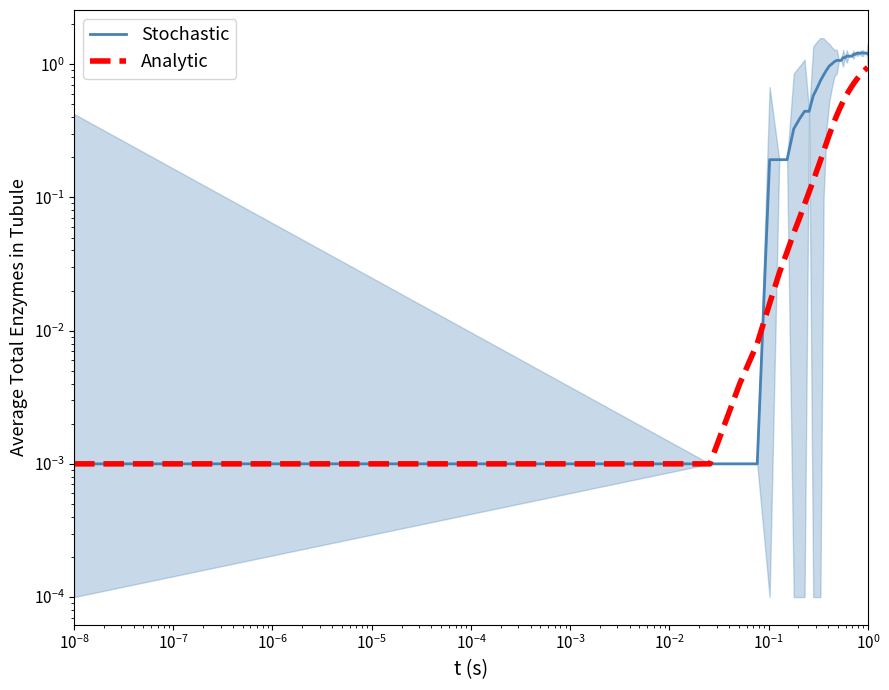

Rank the series by their maximum value, from lowest to highest.

Analytic, Stochastic